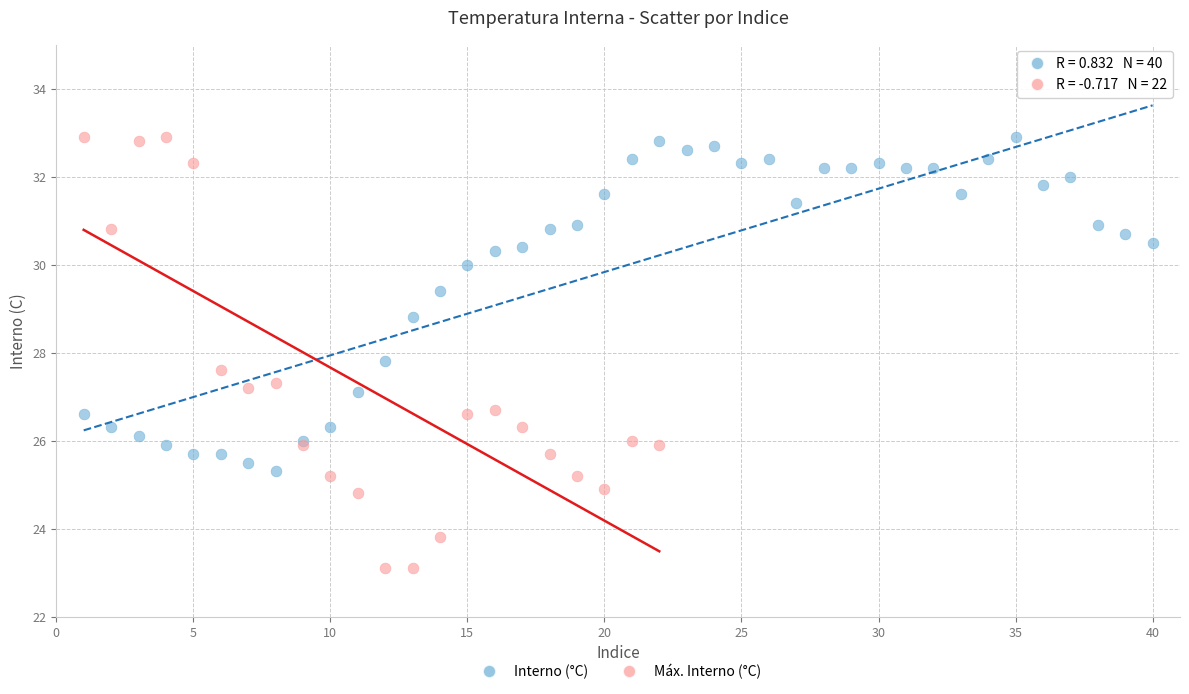

Which series has the widest spread of Y values?

Máx. Interno (°C)